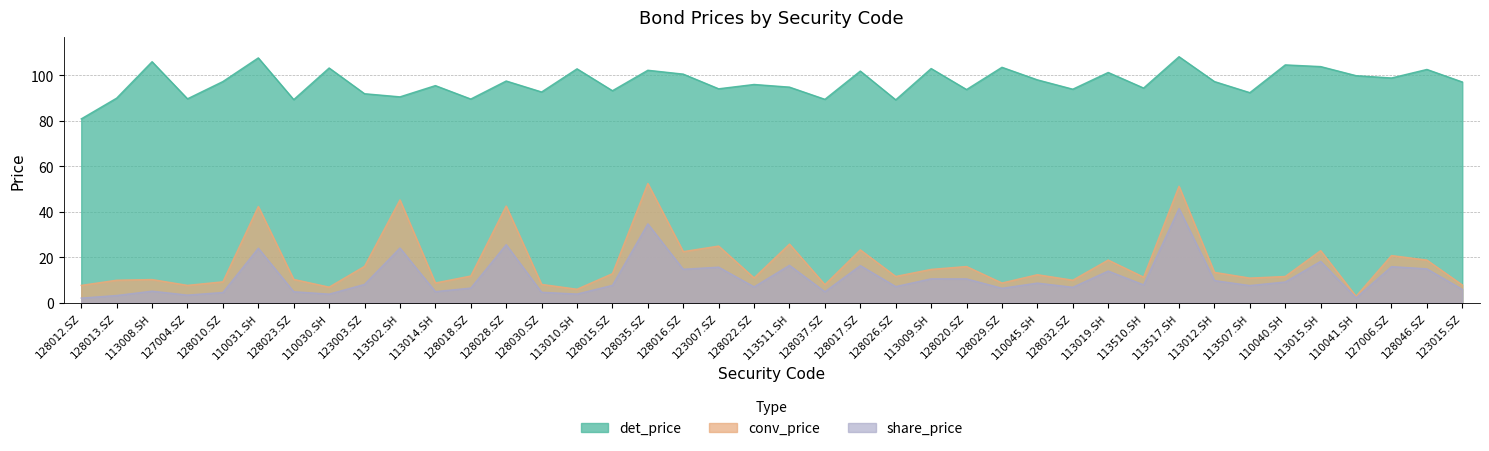

How many lines are shown in the chart?

3